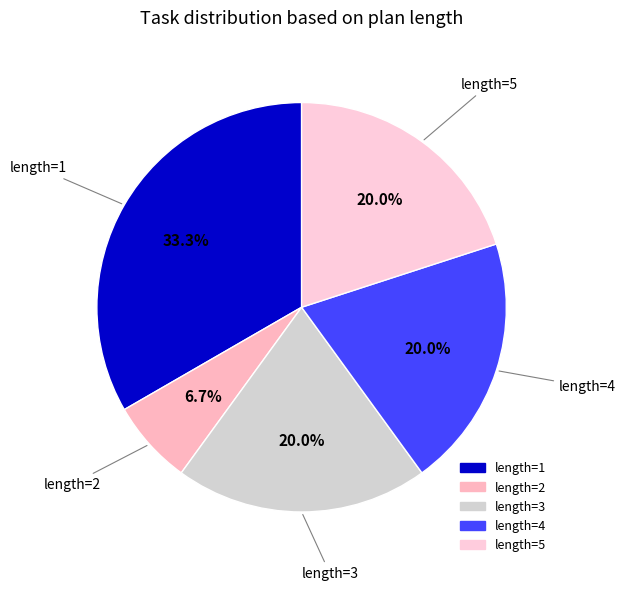

To the nearest percent, what is the difference between the length=1 and length=5 slice percentages?

13%